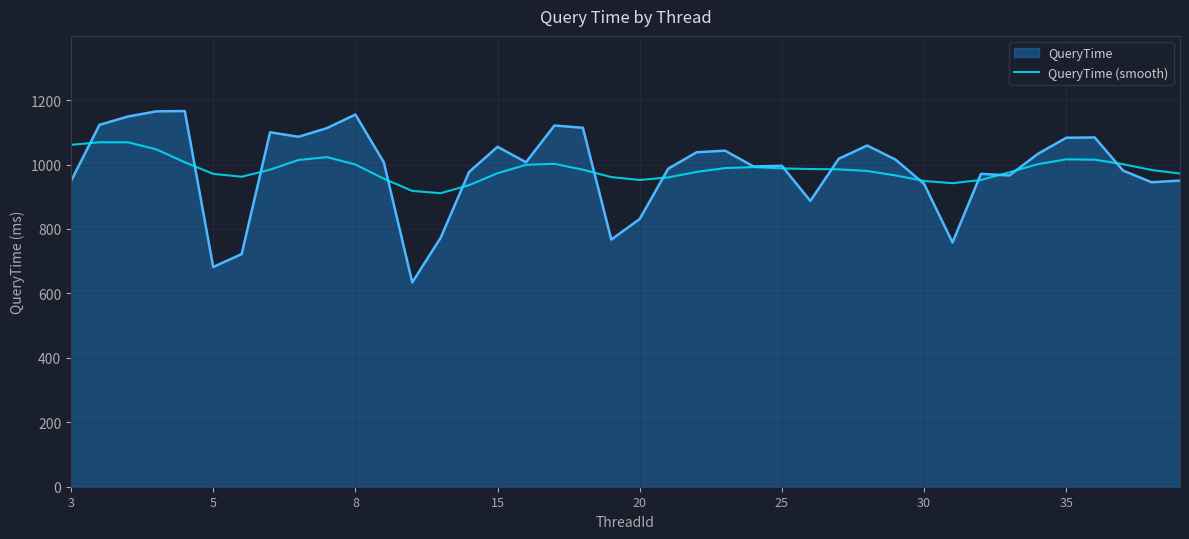

What is the greatest value displayed?

1166